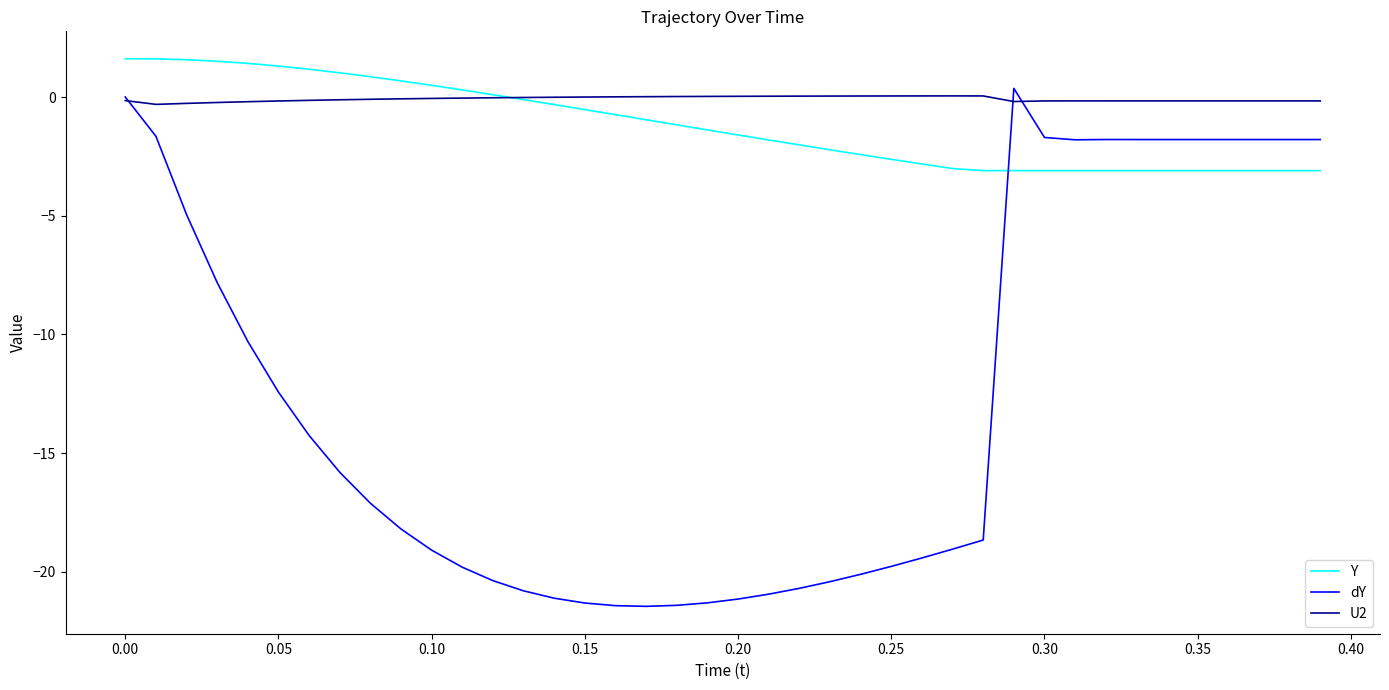

Which series ends up on top after the final intersection of U2 and dY?

U2